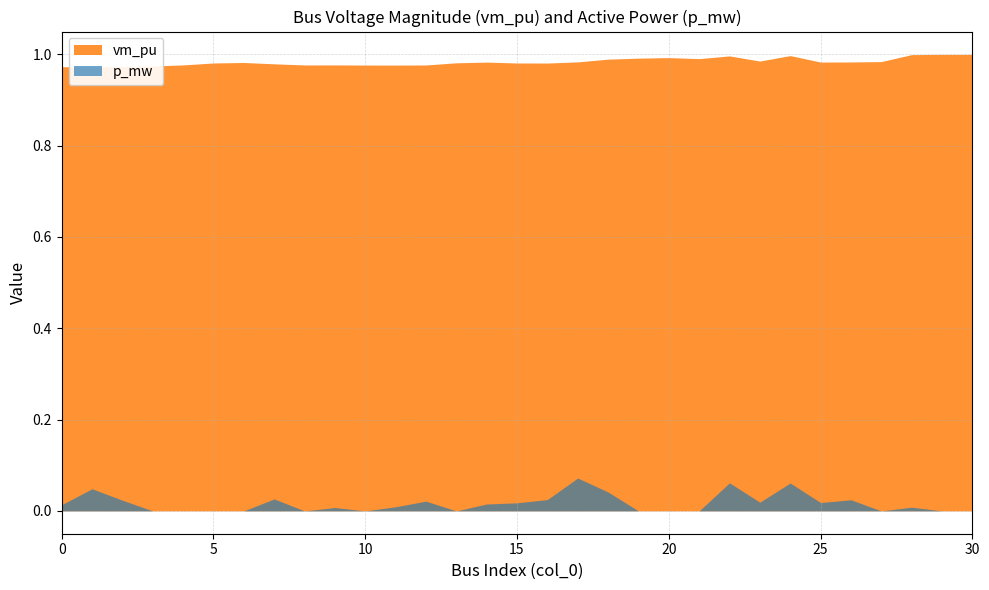

Which series has the largest total across all categories?

vm_pu